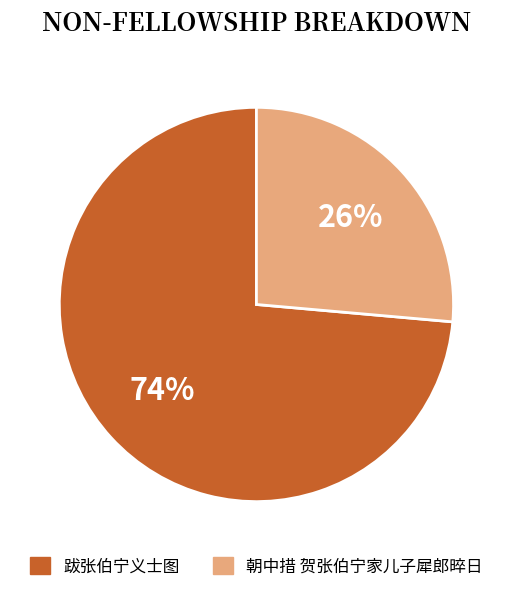

Is there a majority slice in this chart?

Yes